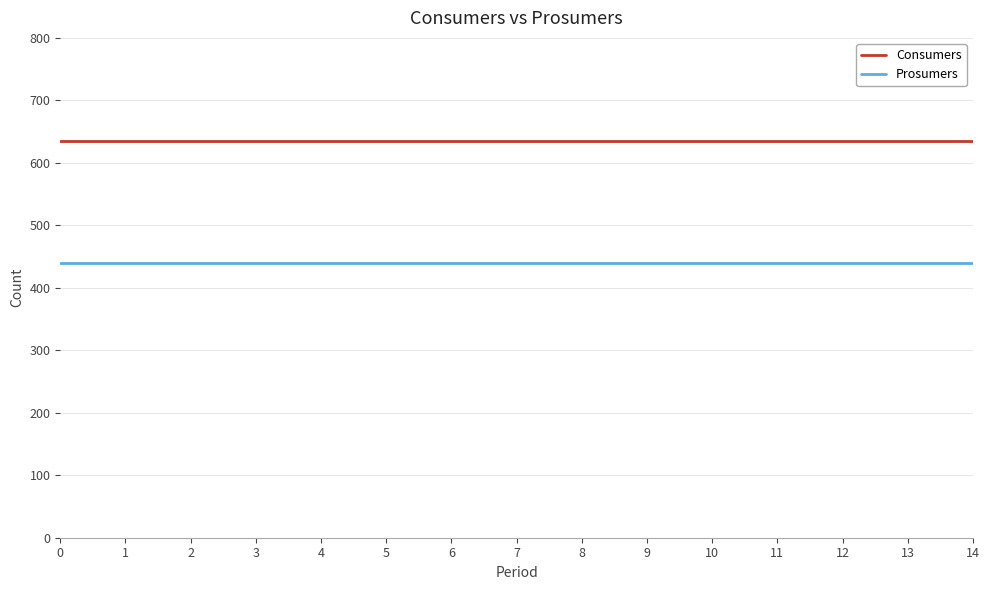

List the series in order of their peak value, lowest first.

Prosumers, Consumers